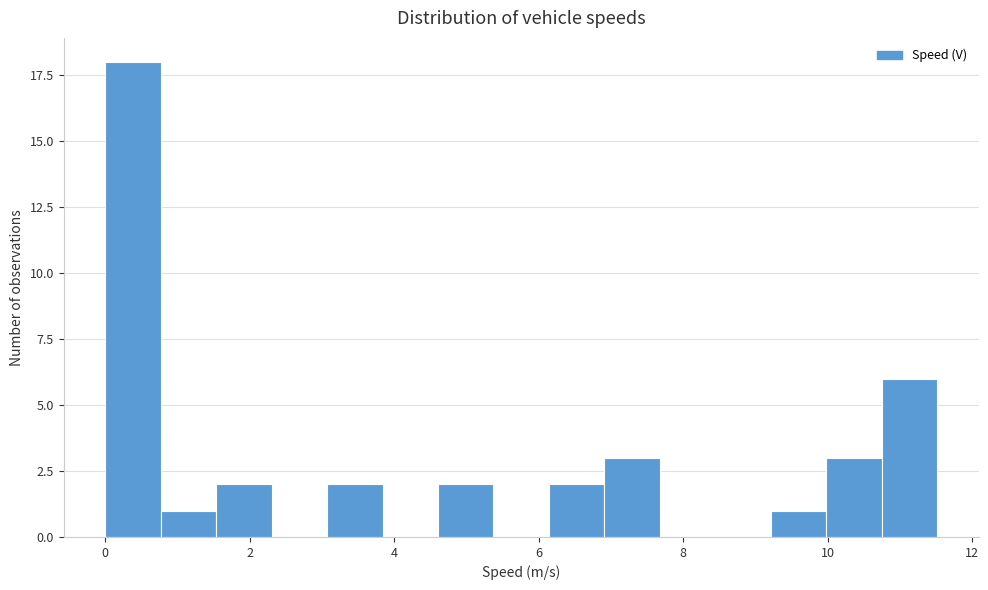

Read against the x-axis, roughly where is the centre of the tallest bar?

0.4